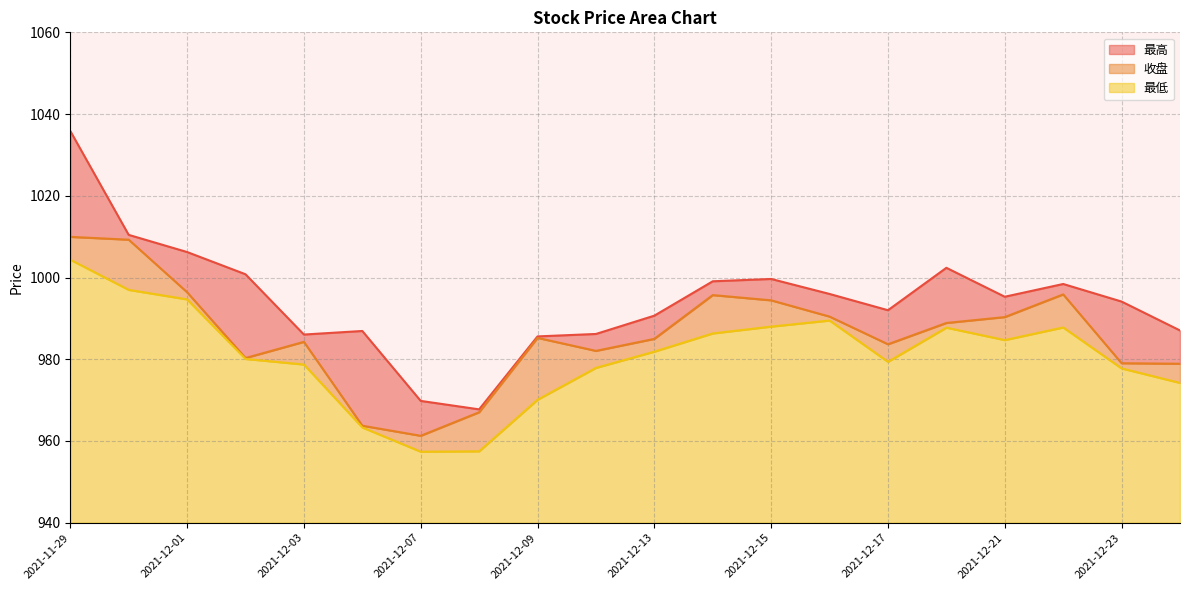

Between 2021-12-03 and 2021-12-20, which is larger?

2021-12-20